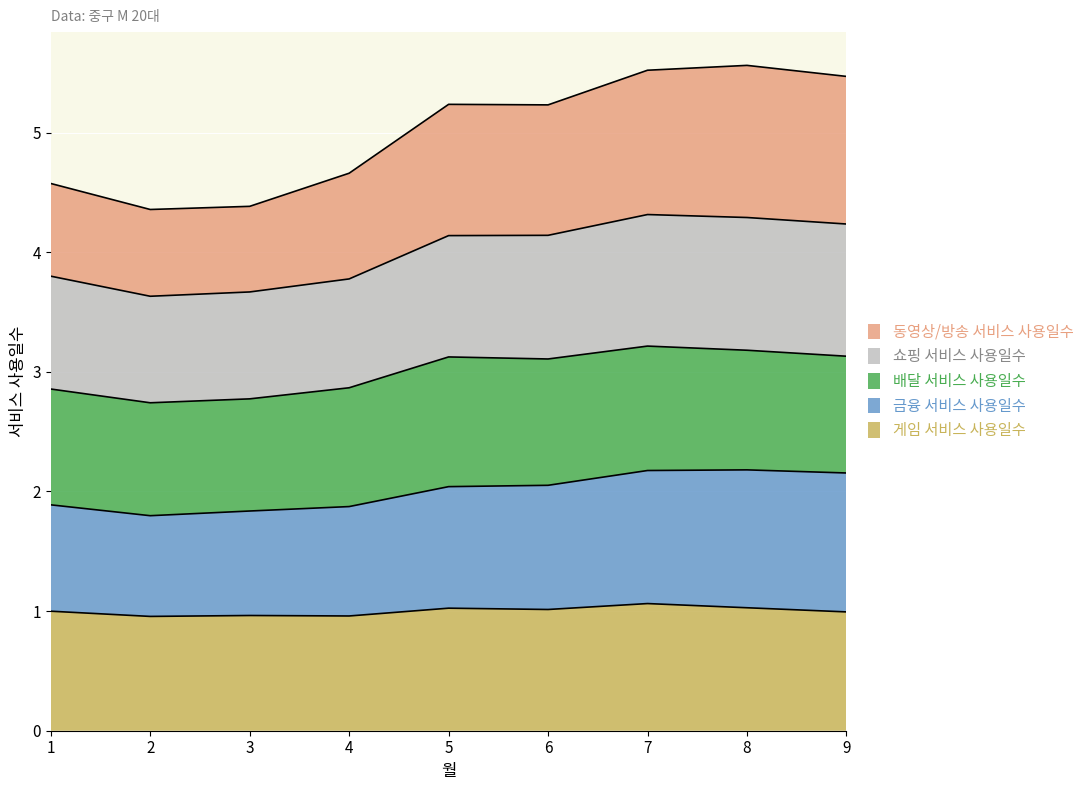

How many interior local valleys does the 게임 서비스 사용일수 series have?

3